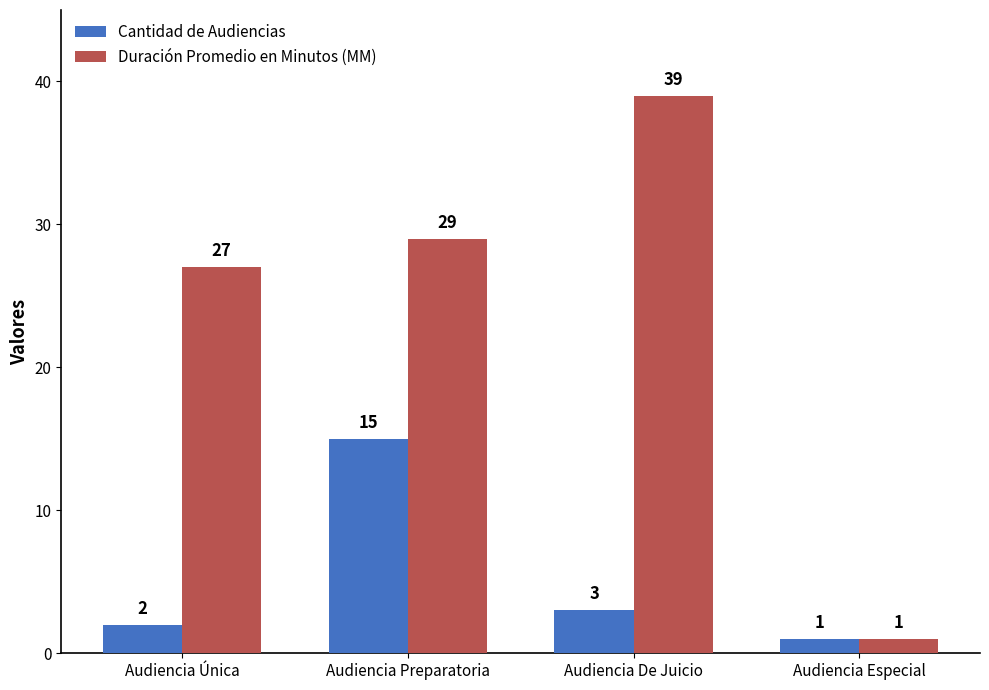

Reading right to left, list all the values displayed in this chart.

Cantidad de Audiencias: 1	3	15	2
Duración Promedio en Minutos (MM): 1	39	29	27